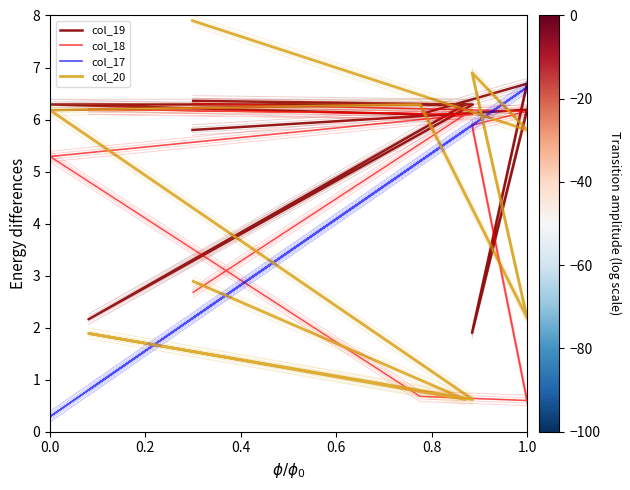

Is it true that col_17 equals 10.5 at 0.6?

False